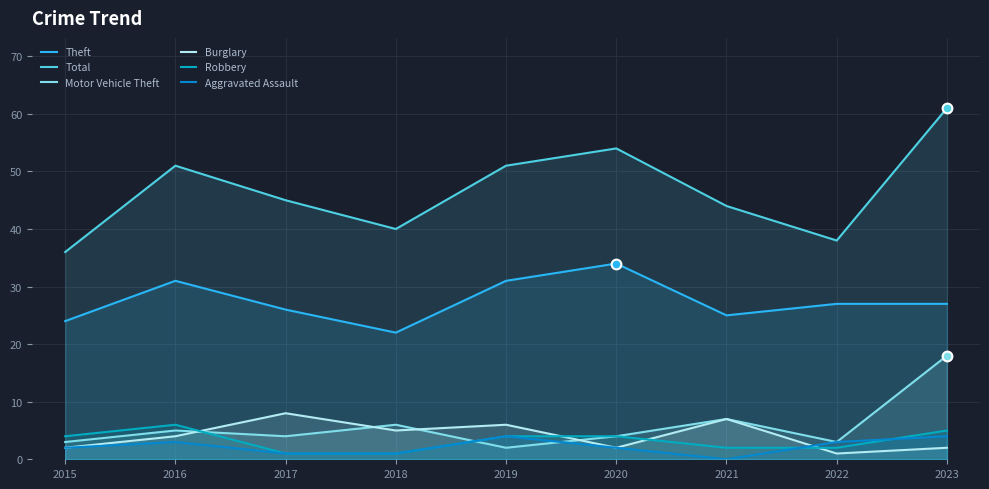

At which category does the chart reach its peak across all series?

2023